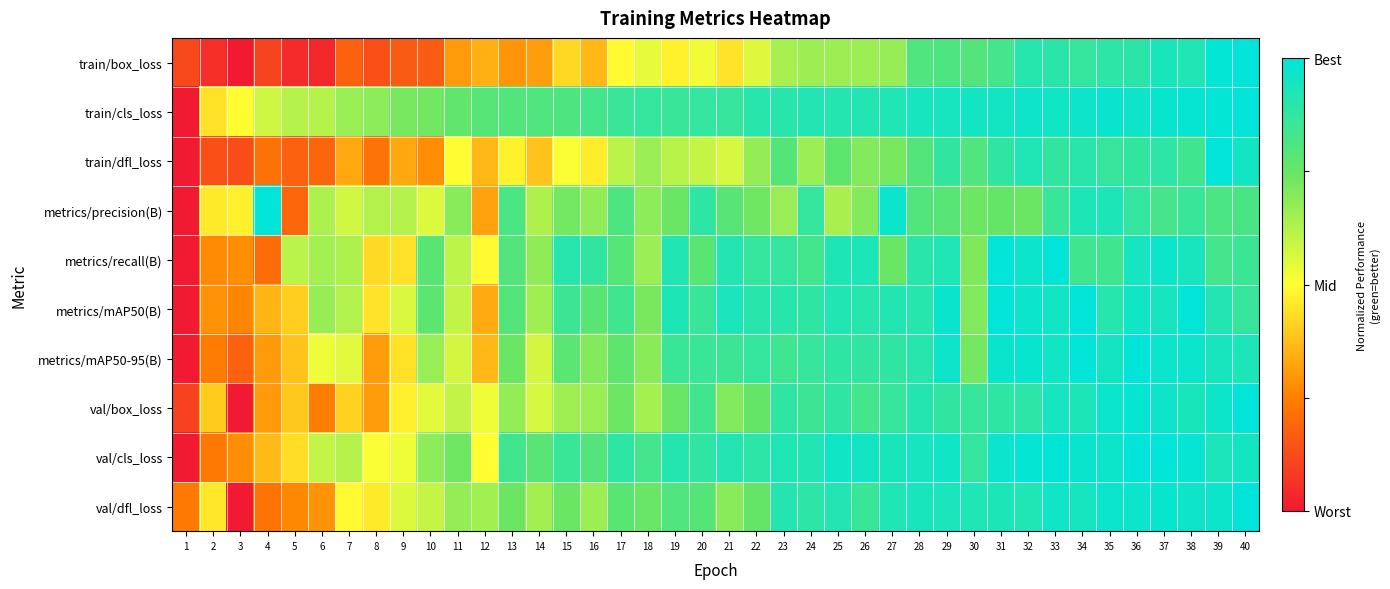

What is the greatest value displayed?

1.0